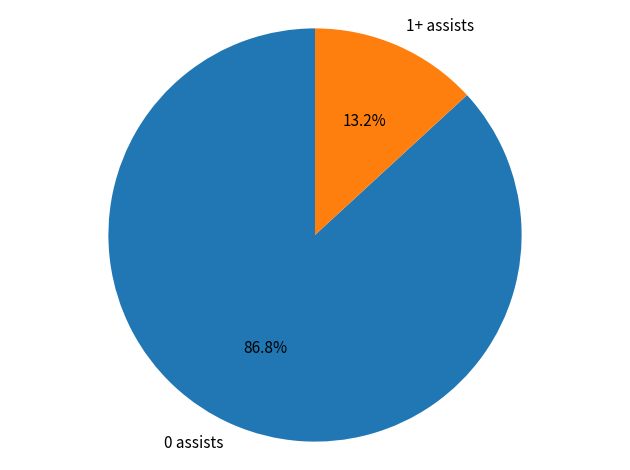

Is 0 assists the majority of the pie?

Yes